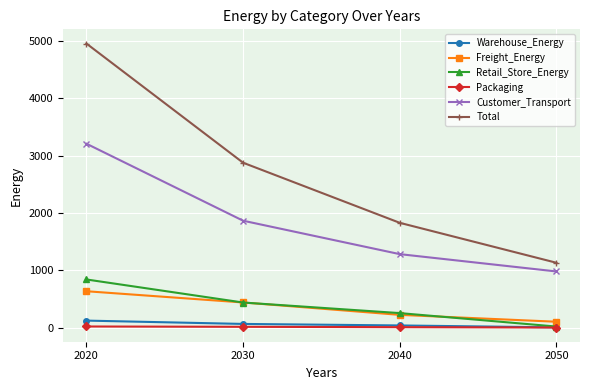

Is this an area chart (filled region under the line)?

No